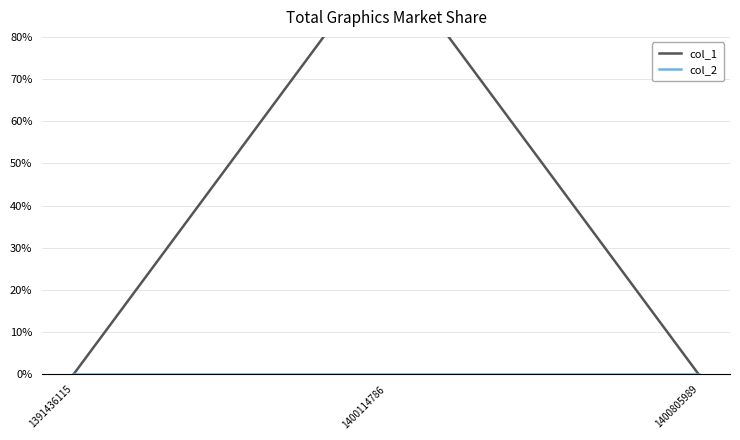

Which series changed the most between 1391436115 and 1400805989?

col_1